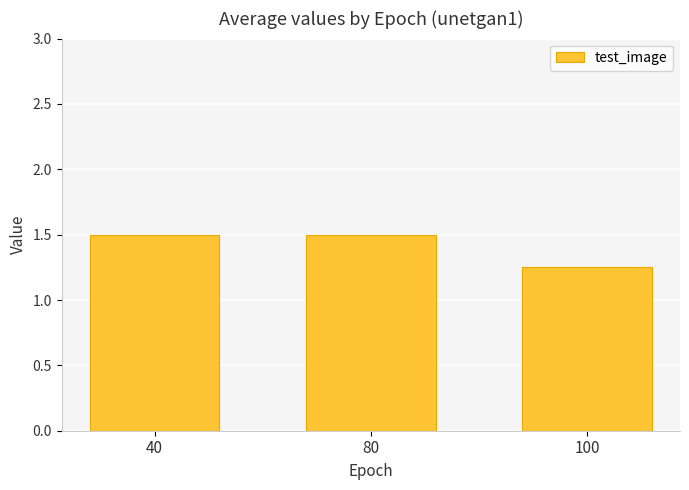

What is the approximate value at 80?

1.5